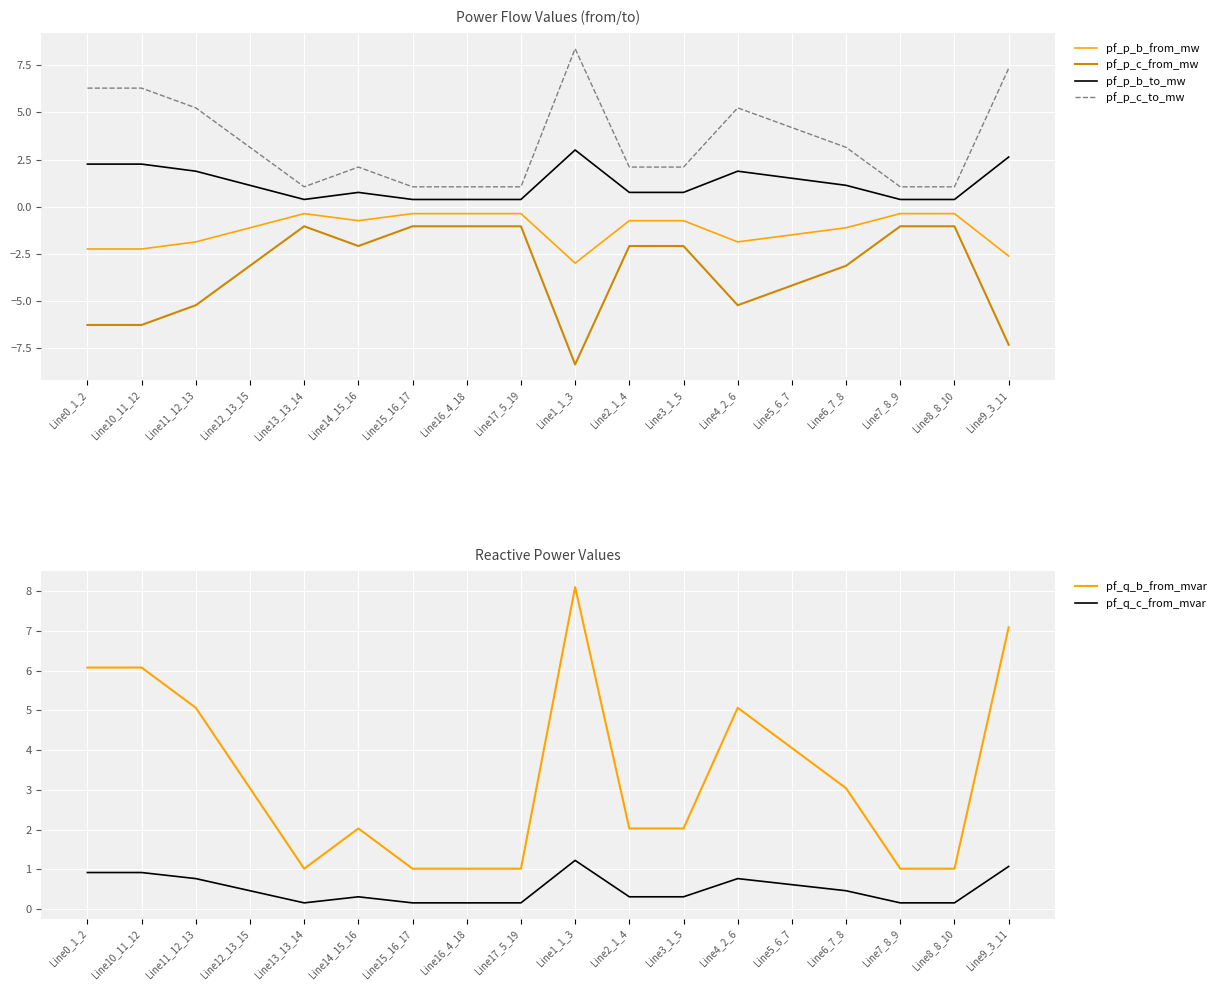

In pf_p_c_from_mw, how many points are lower than both neighbors (excluding endpoints)?

3